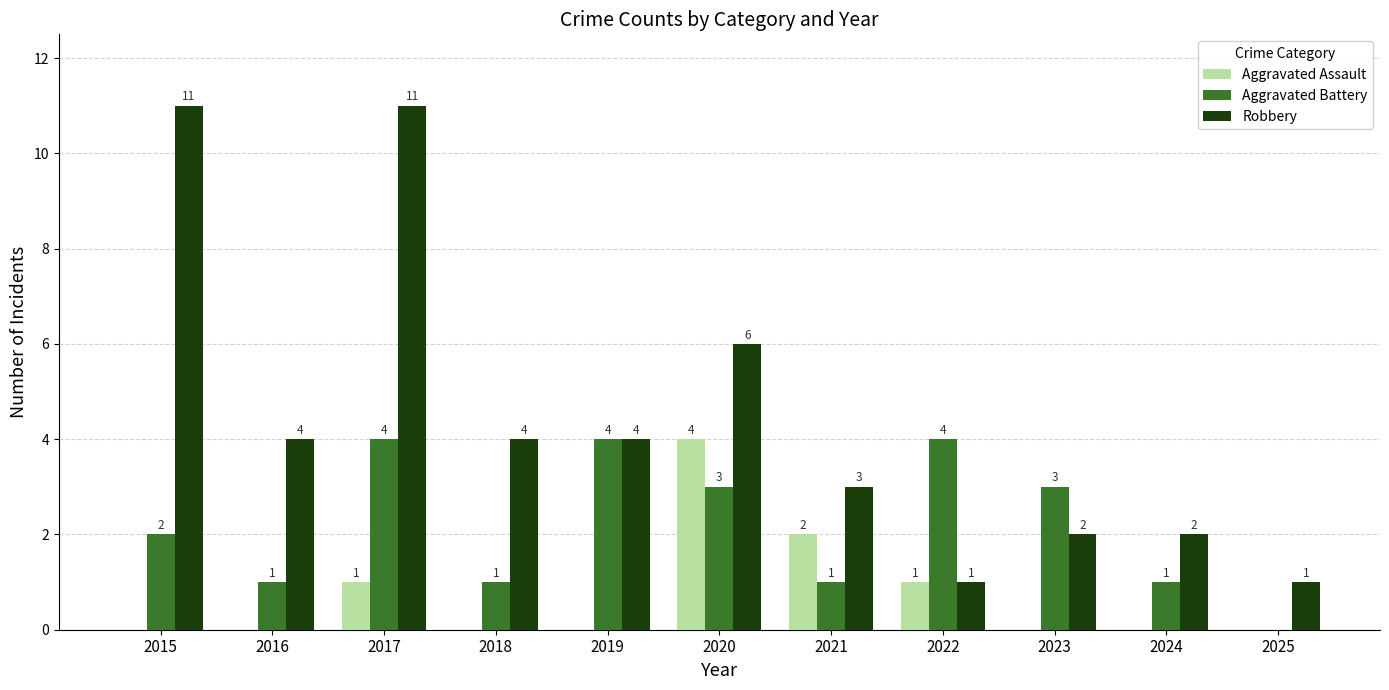

Is the value of Robbery at 2024 greater than the value of Aggravated Assault at 2024?

Yes